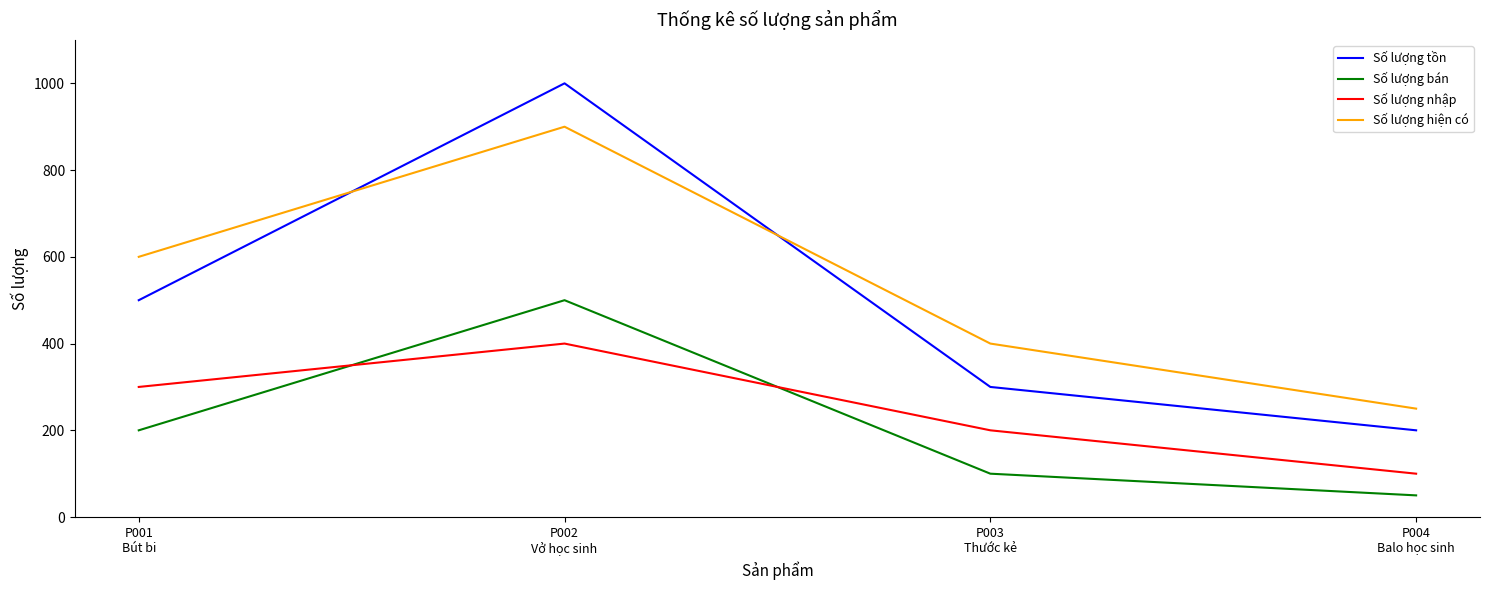

Reading left to right, what are all the values shown in this chart?

Số lượng tồn: P001
Bút bi=500	P002
Vở học sinh=1000	P003
Thước kẻ=300	P004
Balo học sinh=200
Số lượng bán: P001
Bút bi=200	P002
Vở học sinh=500	P003
Thước kẻ=100	P004
Balo học sinh=50
Số lượng nhập: P001
Bút bi=300	P002
Vở học sinh=400	P003
Thước kẻ=200	P004
Balo học sinh=100
Số lượng hiện có: P001
Bút bi=600	P002
Vở học sinh=900	P003
Thước kẻ=400	P004
Balo học sinh=250